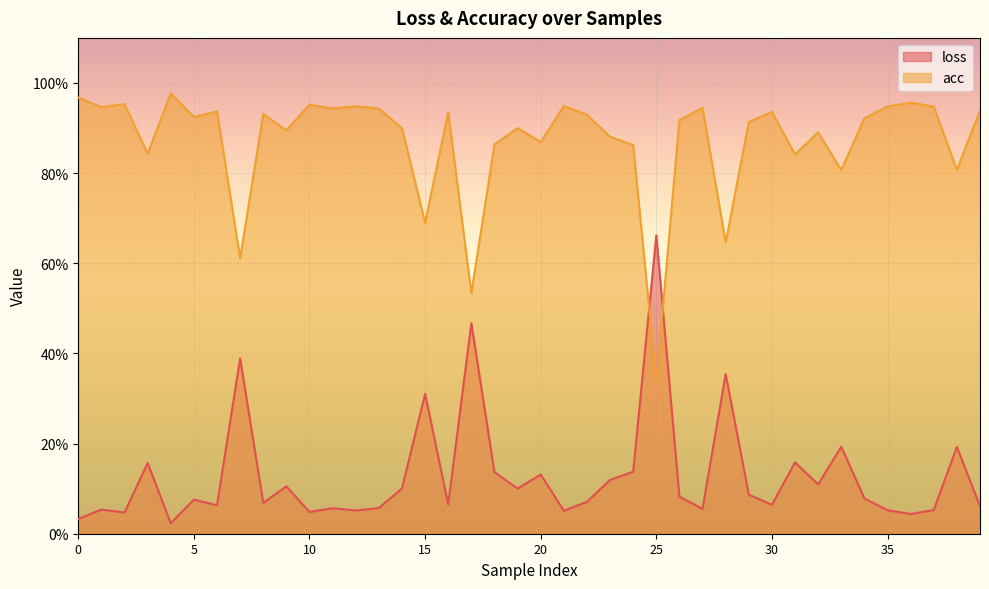

Rank the series by their average value, from lowest to highest.

loss, acc